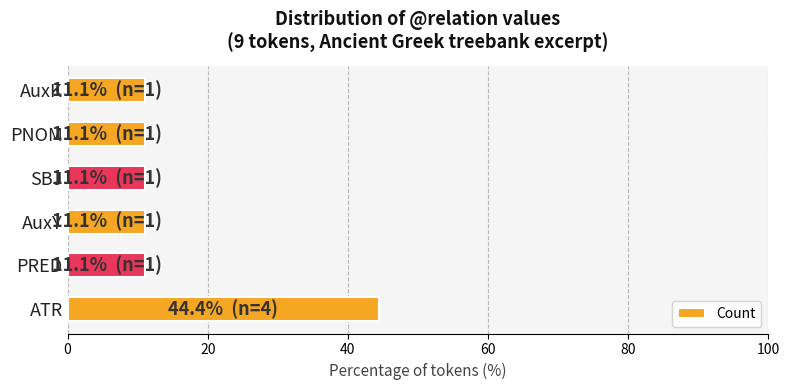

At which category does the chart reach its peak across all series?

ATR